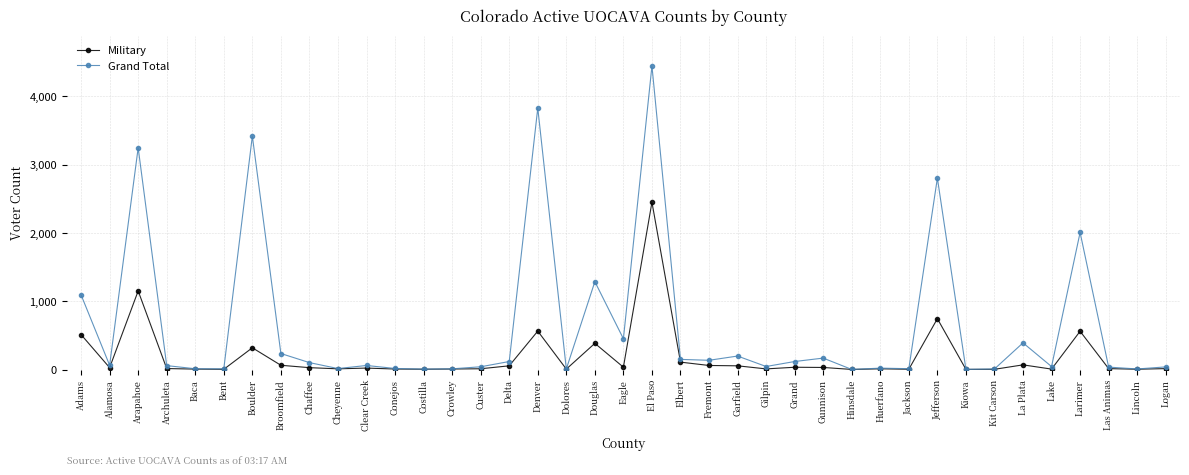

Is the value of Military at Garfield greater than the value of Grand Total at Elbert?

No